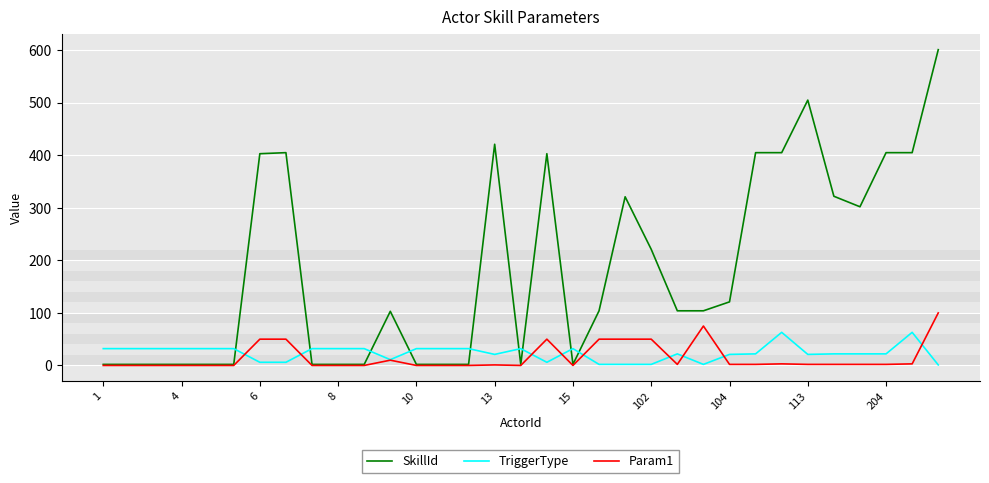

After their last crossing, which series has the higher values: SkillId or TriggerType?

SkillId